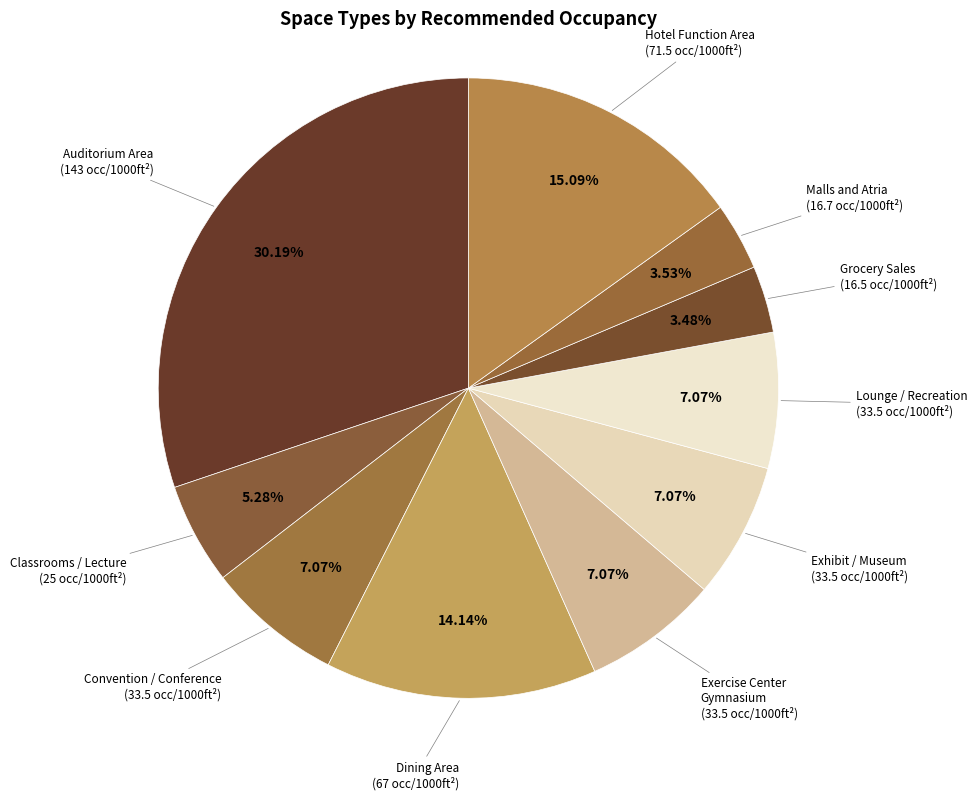

How many segments does this pie chart have?

10